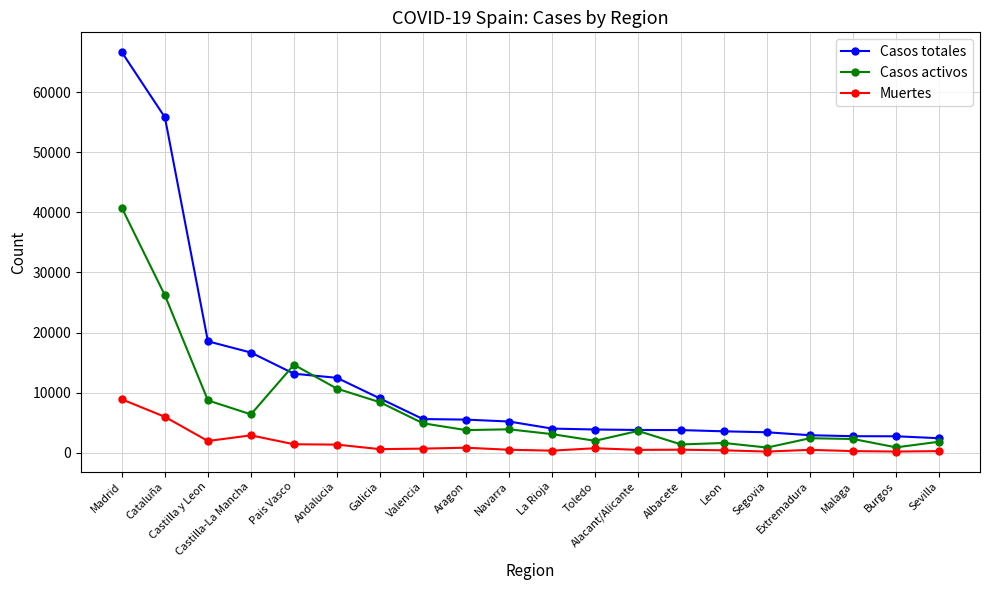

What position from the right is Sevilla?

1